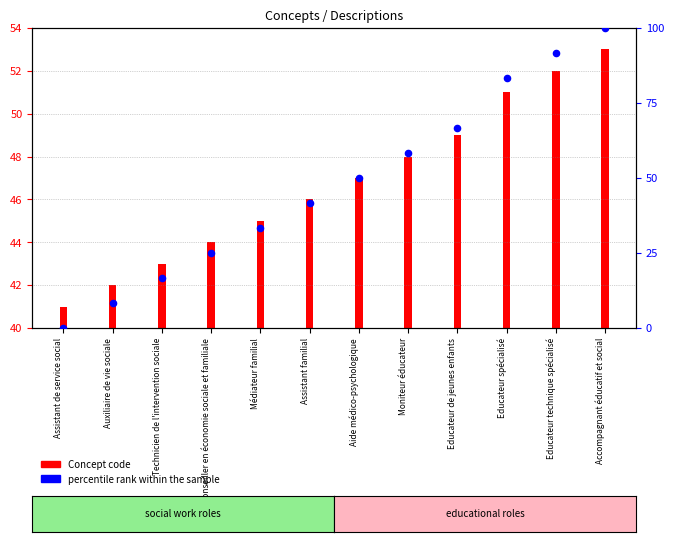

What is the change in value from Assistant de service social to Accompagnant éducatif et social?

+100.0